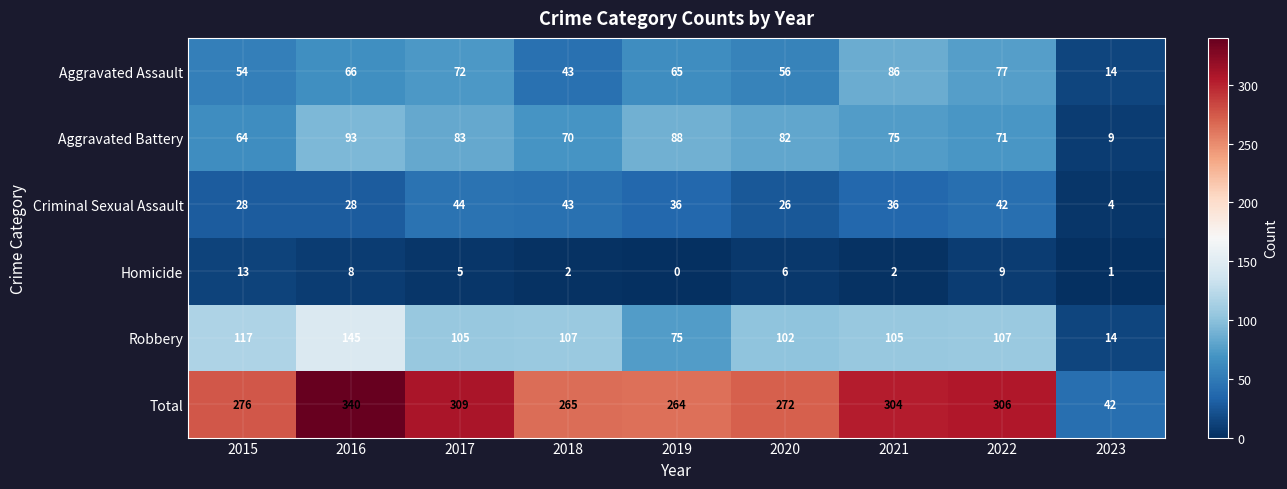

At which label does Aggravated Assault reach its peak?

2021